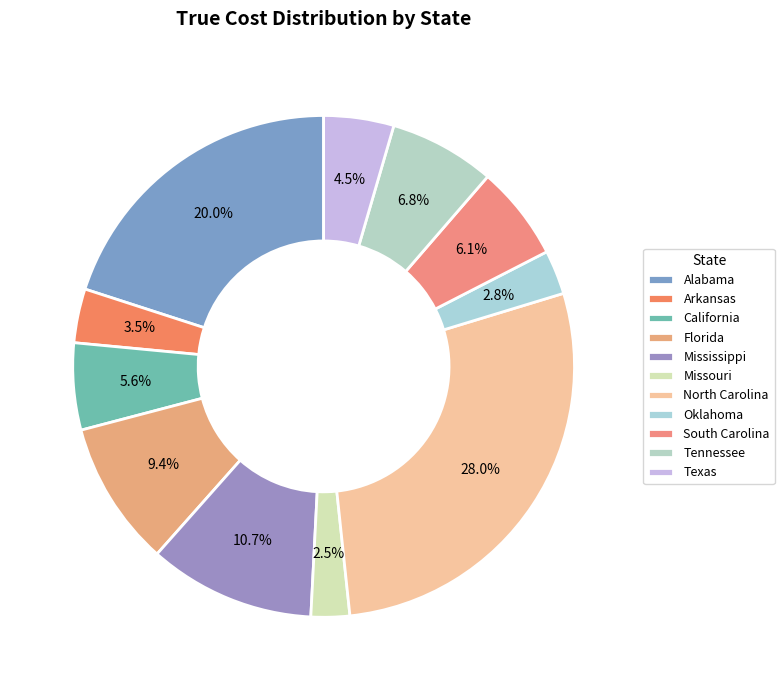

What percentage is the Oklahoma slice, to the nearest percent?

3%